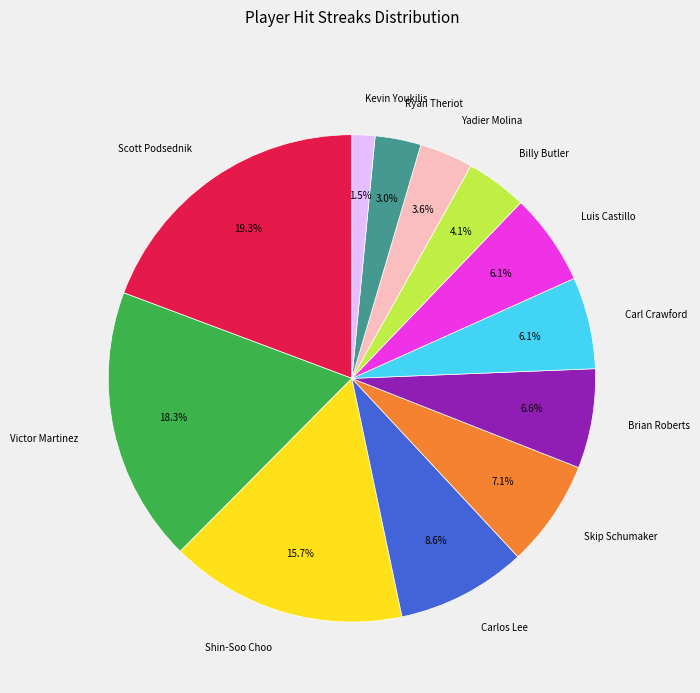

What is the total percentage of Carl Crawford and Carlos Lee?

14.7%